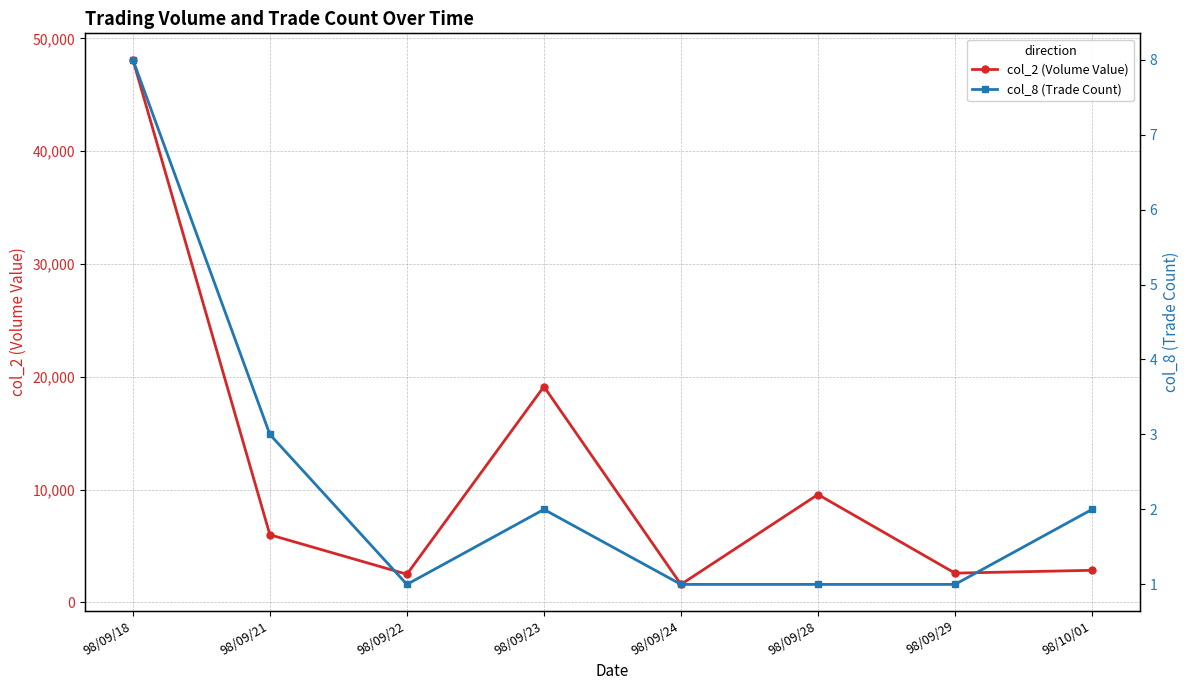

Reading left to right, transcribe all the data shown in this chart.

col_2 (Volume Value): 98/09/18=48130	98/09/21=6000	98/09/22=2500	98/09/23=19140	98/09/24=1600	98/09/28=9570	98/09/29=2600	98/10/01=2850
col_8 (Trade Count): 98/09/18=8	98/09/21=3	98/09/22=1	98/09/23=2	98/09/24=1	98/09/28=1	98/09/29=1	98/10/01=2